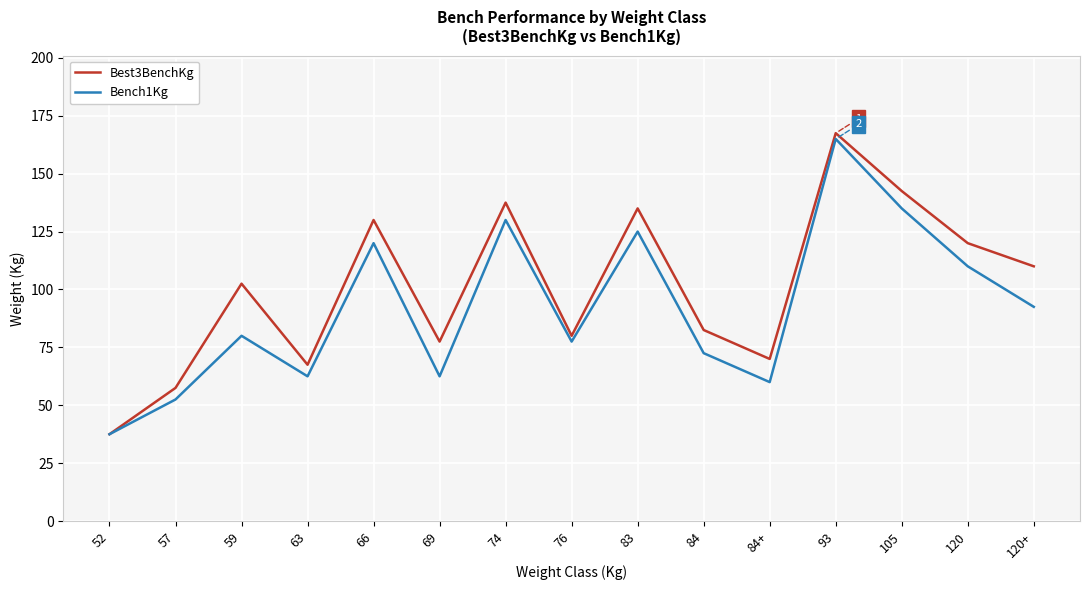

At 69, list the series in order from largest to smallest.

Best3BenchKg, Bench1Kg